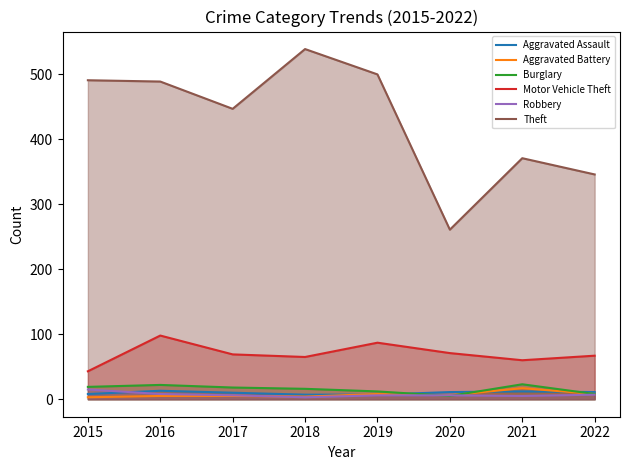

What is the approximate value of Motor Vehicle Theft at 2016?

98